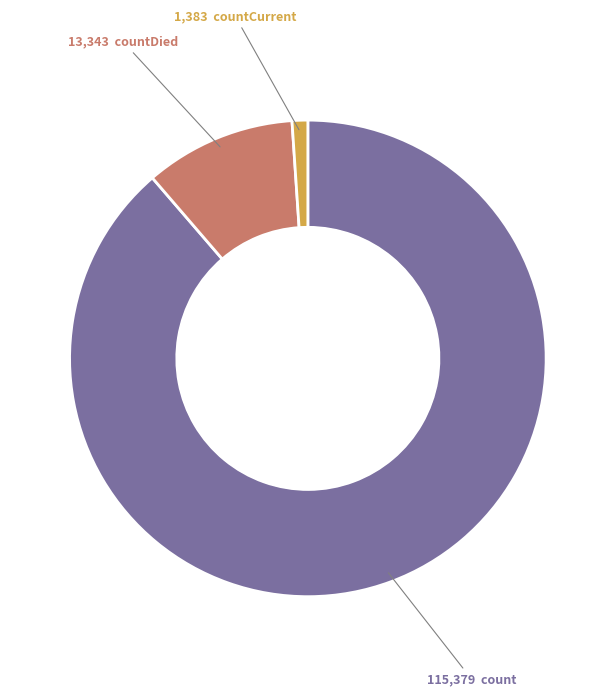

To the nearest percent, what is the difference between the largest and smallest slice percentages?

88%